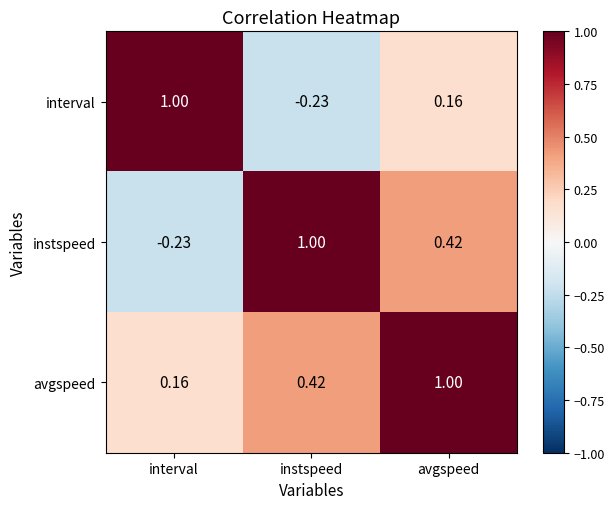

Where is avgspeed nearest to the value 0?

interval